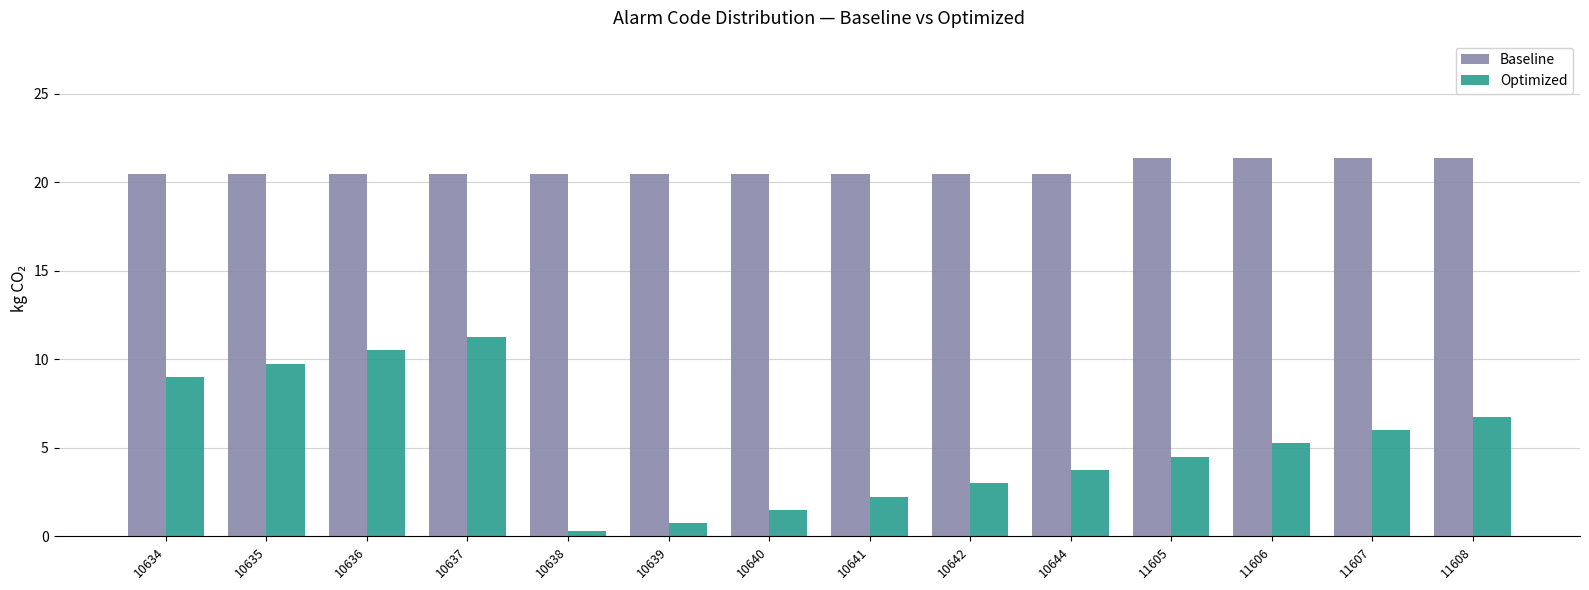

What is the greatest value displayed?

21.4